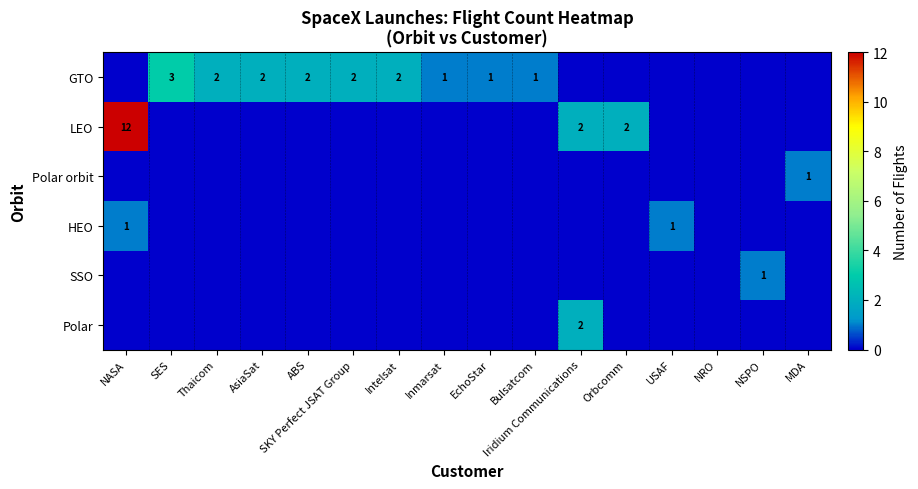

The value of GTO at ABS is 2. True or false?

True